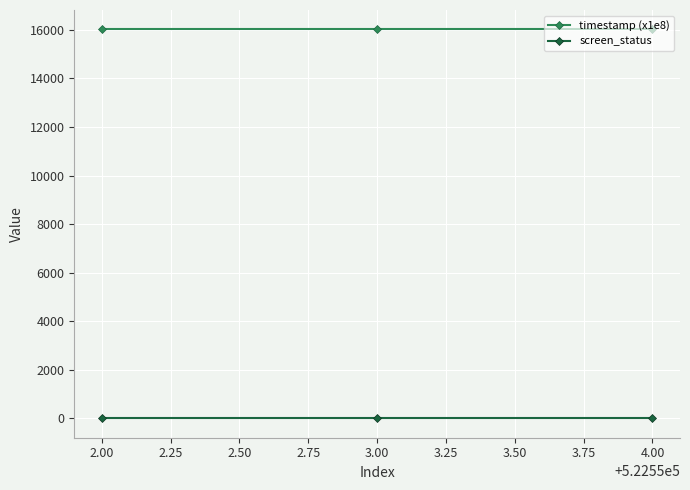

Reading right to left, transcribe all the data shown in this chart.

timestamp (x1e8): 16016.2	16016.2	16016.2
screen_status: 0.0	0.0	0.0